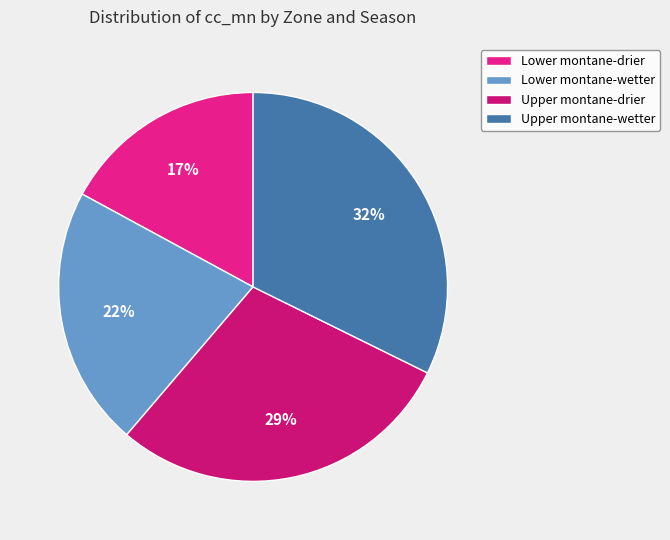

How many segments does this pie chart have?

4